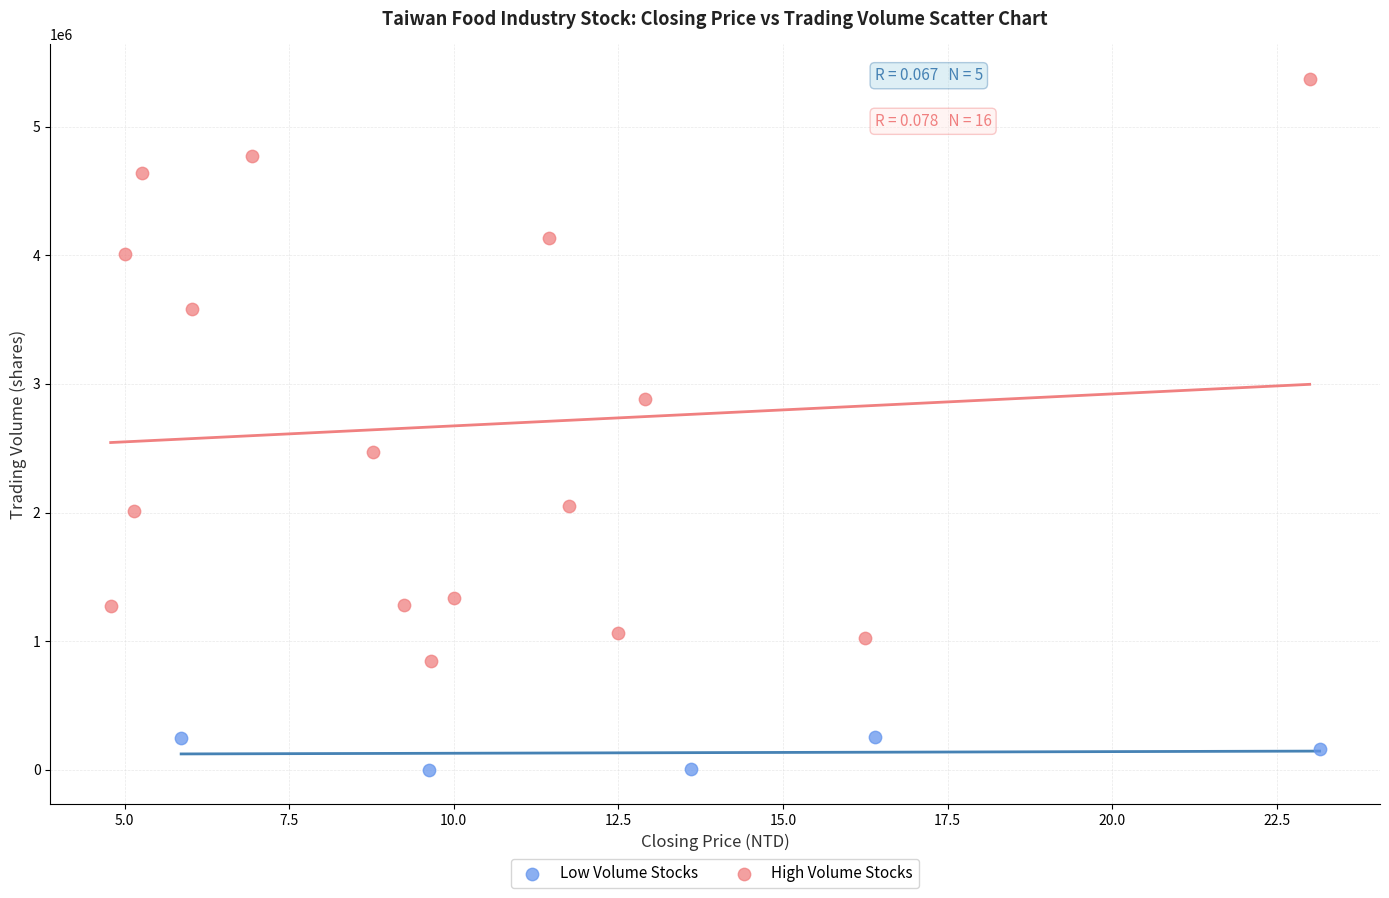

Which series contains the lowest Y value?

Low Volume Stocks